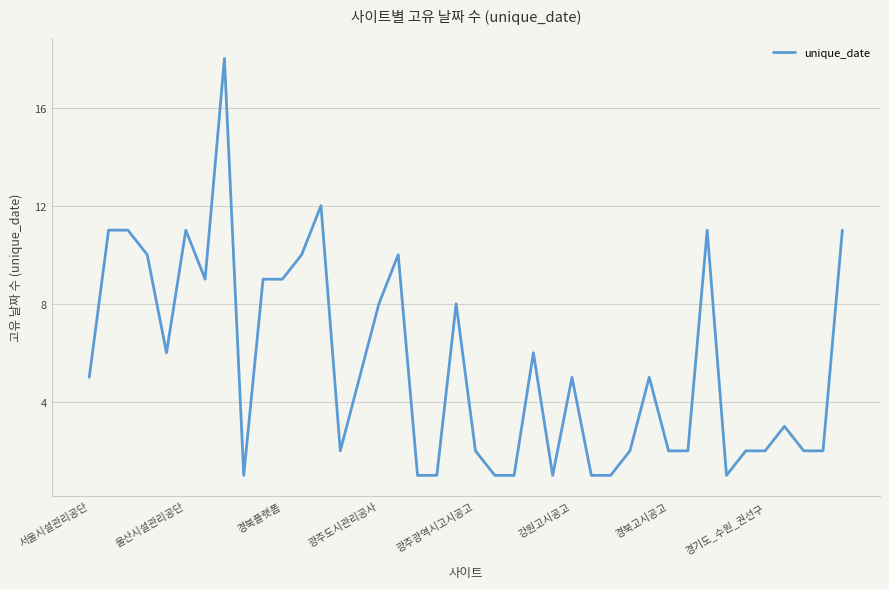

What is the difference between the maximum and minimum values?

17